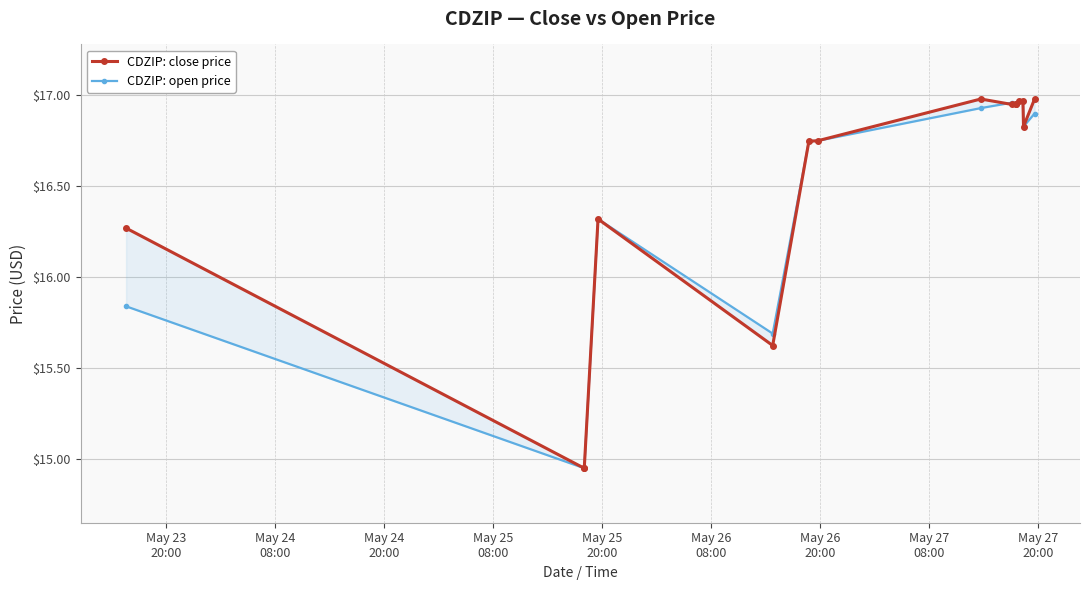

The value of CDZIP: close price at May 27
08:00 is 17.0. True or false?

True